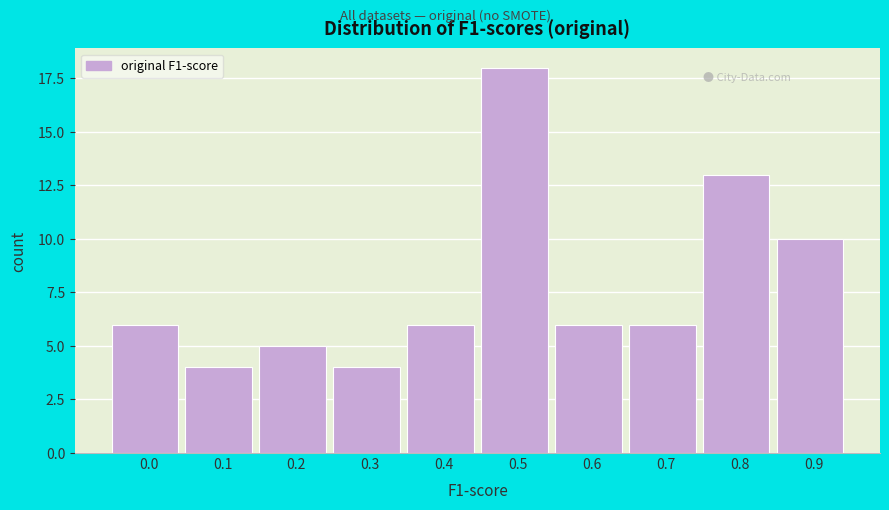

Reading left to right, extract all data points from this chart.

0.0=6	0.1=4	0.2=5	0.3=4	0.4=6	0.5=18	0.6=6	0.7=6	0.8=13	0.9=10